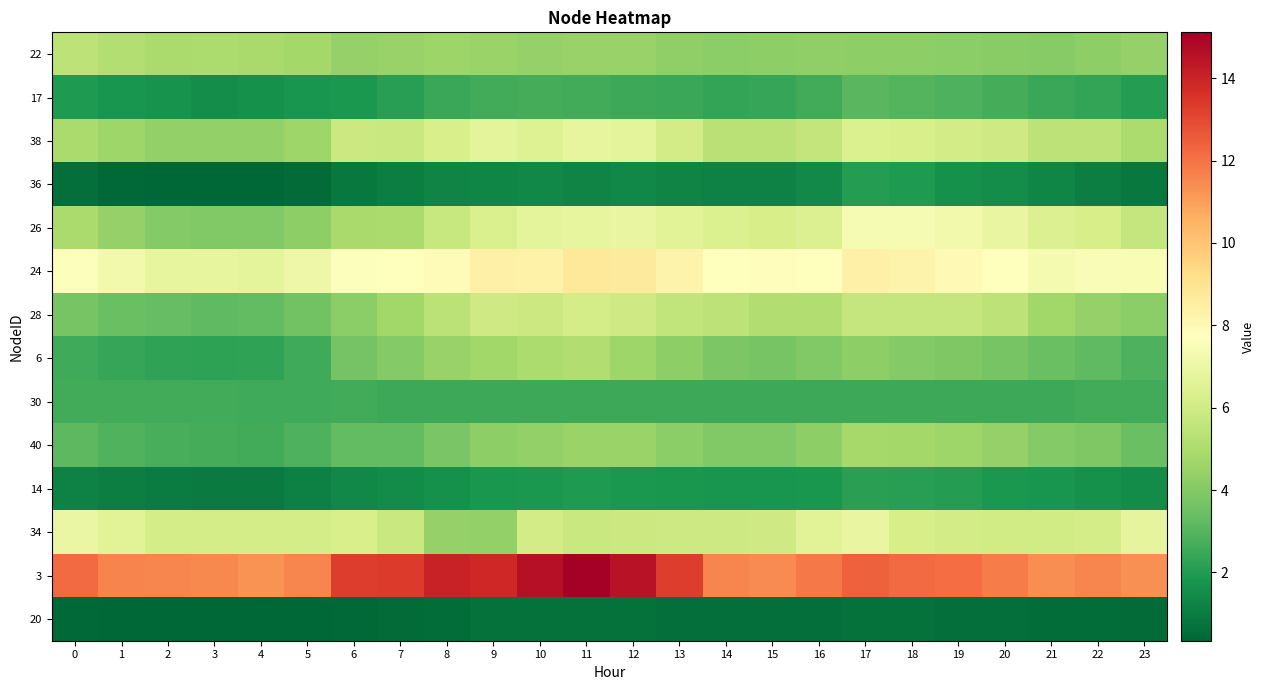

Reading left to right, extract all data points from this chart.

22: 0=5.4	1=5.2	2=4.9	3=5.0	4=4.9	5=4.7	6=4.4	7=4.5	8=4.6	9=4.5	10=4.4	11=4.5	12=4.5	13=4.3	14=4.2	15=4.2	16=4.3	17=4.2	18=4.2	19=4.2	20=4.1	21=4.1	22=4.2	23=4.4
17: 0=1.9	1=1.8	2=1.7	3=1.5	4=1.6	5=1.7	6=1.9	7=2.1	8=2.5	9=2.6	10=2.7	11=2.6	12=2.5	13=2.5	14=2.4	15=2.4	16=2.6	17=3.1	18=3.0	19=2.9	20=2.7	21=2.5	22=2.3	23=2.1
38: 0=4.9	1=4.7	2=4.4	3=4.4	4=4.3	5=4.6	6=5.9	7=5.8	8=6.3	9=6.7	10=6.5	11=6.9	12=6.7	13=6.1	14=5.3	15=5.3	16=5.6	17=6.4	18=6.2	19=6.1	20=5.9	21=5.5	22=5.4	23=5.0
36: 0=0.6	1=0.5	2=0.4	3=0.4	4=0.3	5=0.5	6=0.9	7=1.0	8=1.2	9=1.3	10=1.3	11=1.2	12=1.4	13=1.2	14=1.2	15=1.2	16=1.4	17=2.0	18=1.9	19=1.6	20=1.5	21=1.3	22=1.1	23=0.9
26: 0=4.9	1=4.4	2=4.0	3=4.0	4=4.0	5=4.2	6=4.9	7=5.0	8=5.8	9=6.3	10=6.7	11=6.9	12=6.9	13=6.6	14=6.4	15=6.2	16=6.4	17=7.4	18=7.4	19=7.2	20=6.9	21=6.4	22=6.2	23=5.7
24: 0=7.7	1=7.2	2=6.8	3=6.9	4=6.7	5=7.1	6=7.6	7=7.7	8=7.9	9=8.4	10=8.3	11=8.8	12=8.7	13=8.3	14=7.7	15=7.8	16=7.7	17=8.4	18=8.3	19=8.0	20=7.7	21=7.3	22=7.5	23=7.5
28: 0=3.7	1=3.4	2=3.3	3=3.2	4=3.2	5=3.6	6=4.2	7=4.7	8=5.4	9=6.0	10=5.8	11=6.1	12=6.0	13=5.6	14=5.5	15=5.1	16=5.1	17=5.7	18=5.7	19=5.7	20=5.4	21=4.7	22=4.4	23=4.2
6: 0=2.5	1=2.4	2=2.3	3=2.2	4=2.3	5=2.6	6=3.7	7=4.0	8=4.5	9=4.7	10=5.0	11=5.1	12=4.7	13=4.2	14=3.8	15=3.7	16=4.0	17=4.3	18=4.0	19=3.9	20=3.7	21=3.4	22=3.2	23=2.9
30: 0=2.6	1=2.6	2=2.6	3=2.6	4=2.6	5=2.6	6=2.6	7=2.5	8=2.5	9=2.5	10=2.5	11=2.5	12=2.5	13=2.5	14=2.5	15=2.5	16=2.5	17=2.5	18=2.5	19=2.5	20=2.5	21=2.5	22=2.6	23=2.6
40: 0=3.2	1=2.9	2=2.7	3=2.7	4=2.6	5=2.8	6=3.3	7=3.3	8=3.8	9=4.3	10=4.4	11=4.5	12=4.6	13=4.2	14=3.9	15=3.9	16=4.2	17=4.8	18=4.8	19=4.6	20=4.4	21=4.0	22=3.9	23=3.4
14: 0=1.2	1=1.1	2=1.0	3=1.0	4=1.0	5=1.1	6=1.3	7=1.5	8=1.6	9=1.8	10=1.9	11=1.9	12=1.9	13=1.8	14=1.7	15=1.7	16=1.8	17=2.2	18=2.1	19=2.0	20=1.9	21=1.7	22=1.6	23=1.4
34: 0=7.0	1=6.6	2=6.1	3=6.2	4=6.2	5=6.2	6=6.2	7=5.8	8=4.4	9=4.3	10=6.1	11=5.8	12=5.9	13=5.9	14=5.9	15=6.0	16=6.6	17=6.9	18=6.2	19=6.1	20=6.0	21=6.0	22=6.2	23=6.8
3: 0=12.2	1=11.6	2=11.6	3=11.5	4=11.3	5=11.6	6=13.3	7=13.3	8=14.1	9=13.9	10=14.6	11=15.1	12=14.5	13=13.3	14=11.6	15=11.4	16=11.8	17=12.4	18=12.2	19=12.1	20=11.8	21=11.4	22=11.5	23=11.3
20: 0=0.4	1=0.4	2=0.4	3=0.3	4=0.3	5=0.4	6=0.4	7=0.5	8=0.6	9=0.6	10=0.6	11=0.7	12=0.6	13=0.6	14=0.6	15=0.6	16=0.6	17=0.7	18=0.7	19=0.6	20=0.6	21=0.6	22=0.5	23=0.5